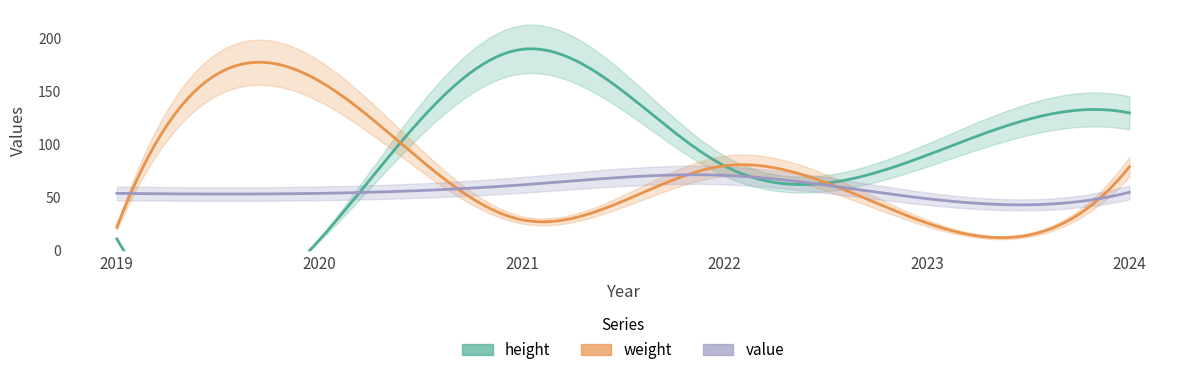

Reading left to right, what are all the values shown in this chart?

height: 11	10	190	80	90	130
weight: 22	160	29	80	26	79
value: 54	54	62	71	49	55